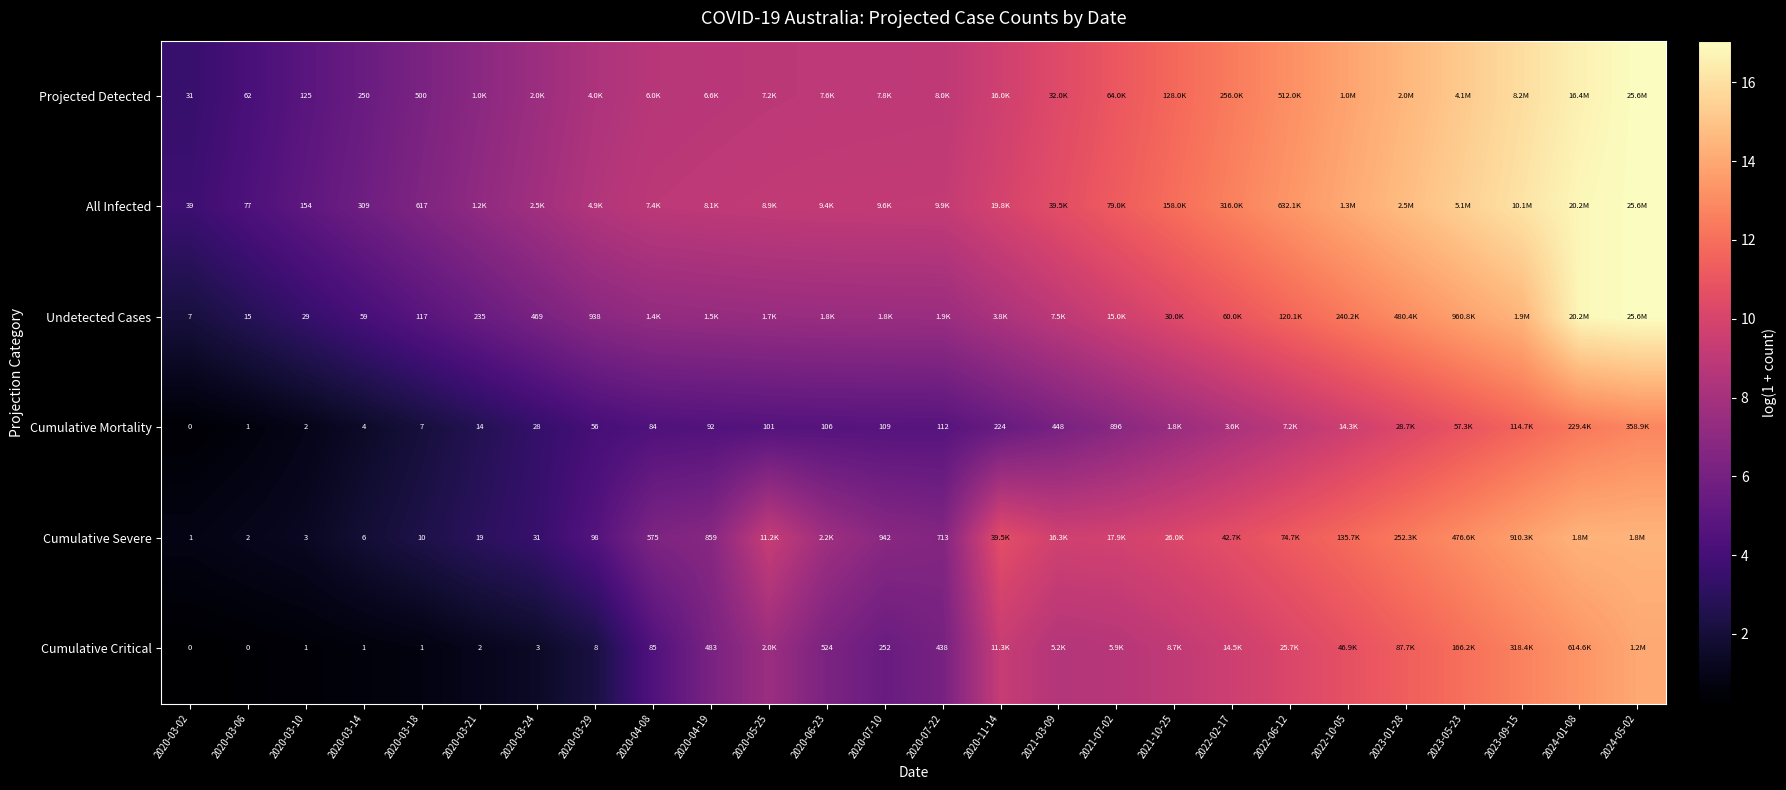

Which series changed the most between 2020-04-19 and 2020-06-23?

Cumulative Severe